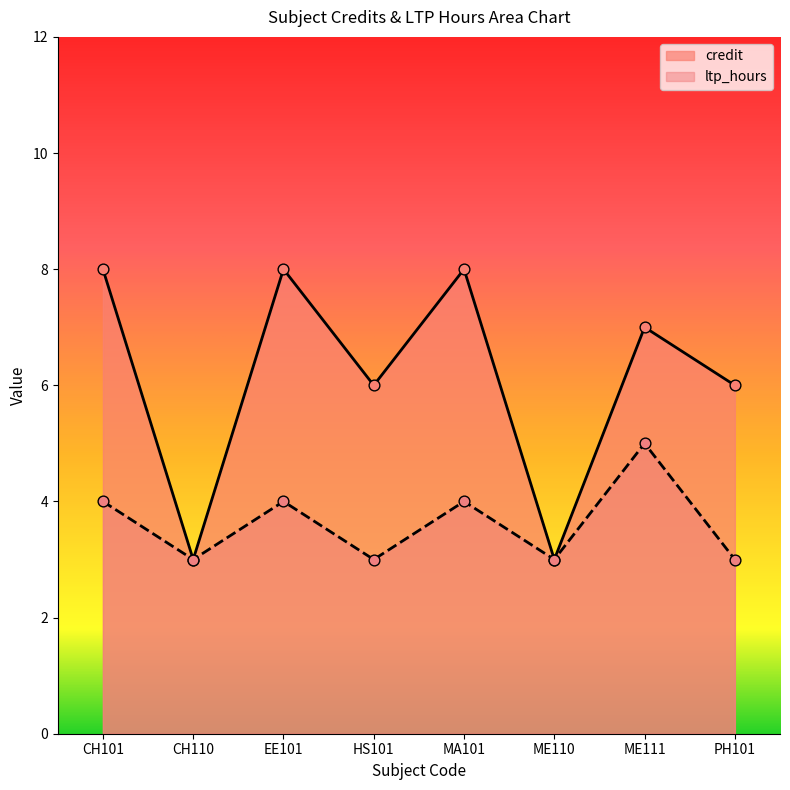

At which category is the sum across all series the highest?

CH101